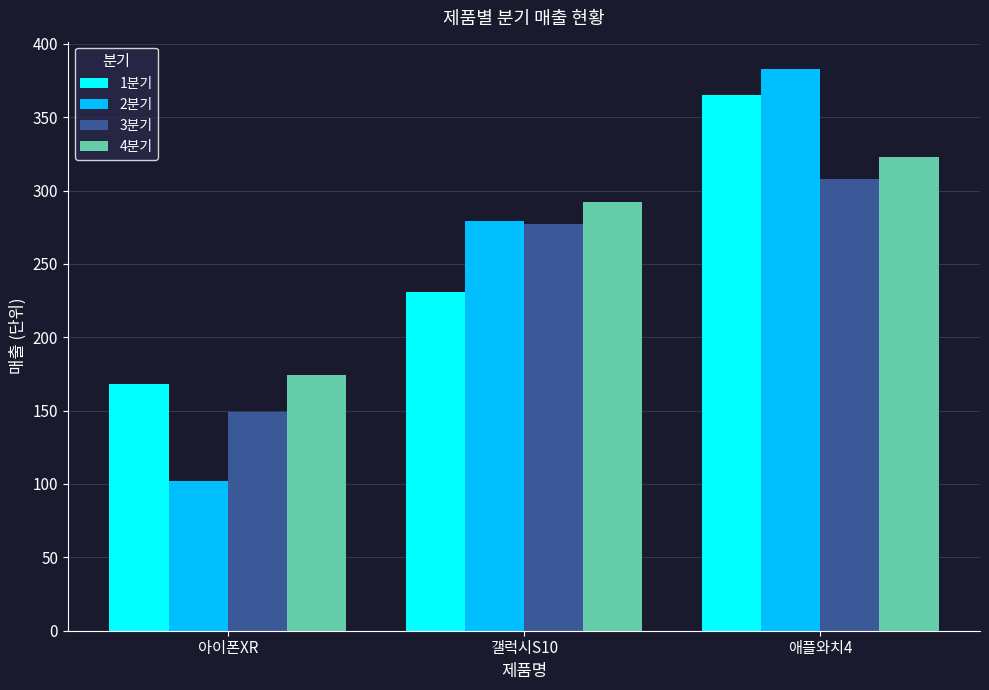

Is the value of 4분기 at 갤럭시S10 greater than the value of 2분기 at 애플와치4?

No